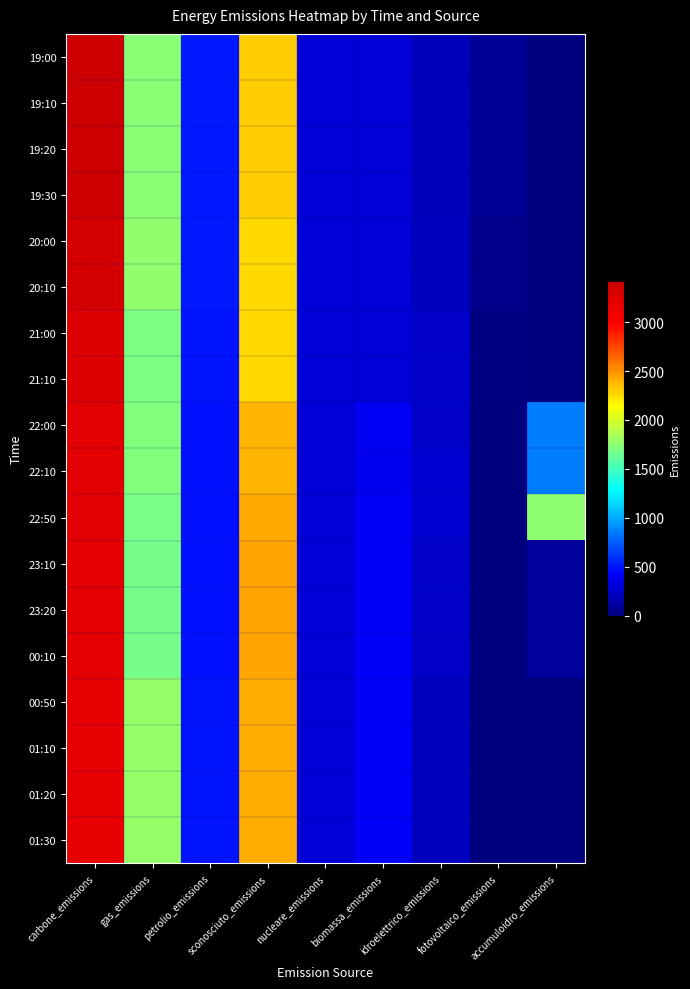

Reading left to right, list all the values displayed in this chart.

19:00: carbone_emissions=3419.0	gas_emissions=1749.0	petrolio_emissions=508.6	sconosciuto_emissions=2298.4	nucleare_emissions=296.5	biomassa_emissions=301.9	idroelettrico_emissions=204.0	fotovoltaico_emissions=89.8	accumuloidro_emissions=0.0
19:10: carbone_emissions=3416.5	gas_emissions=1748.7	petrolio_emissions=508.9	sconosciuto_emissions=2299.4	nucleare_emissions=297.5	biomassa_emissions=302.8	idroelettrico_emissions=203.6	fotovoltaico_emissions=88.7	accumuloidro_emissions=0.0
19:20: carbone_emissions=3416.5	gas_emissions=1748.7	petrolio_emissions=508.9	sconosciuto_emissions=2299.4	nucleare_emissions=297.5	biomassa_emissions=302.8	idroelettrico_emissions=203.6	fotovoltaico_emissions=88.7	accumuloidro_emissions=0.0
19:30: carbone_emissions=3416.5	gas_emissions=1748.7	petrolio_emissions=508.9	sconosciuto_emissions=2299.4	nucleare_emissions=297.5	biomassa_emissions=302.8	idroelettrico_emissions=203.6	fotovoltaico_emissions=88.7	accumuloidro_emissions=0.0
20:00: carbone_emissions=3351.6	gas_emissions=1772.4	petrolio_emissions=509.6	sconosciuto_emissions=2265.2	nucleare_emissions=296.8	biomassa_emissions=302.4	idroelettrico_emissions=215.6	fotovoltaico_emissions=50.4	accumuloidro_emissions=0.0
20:10: carbone_emissions=3344.1	gas_emissions=1769.6	petrolio_emissions=509.5	sconosciuto_emissions=2260.1	nucleare_emissions=295.4	biomassa_emissions=303.5	idroelettrico_emissions=214.1	fotovoltaico_emissions=51.5	accumuloidro_emissions=0.0
21:00: carbone_emissions=3257.1	gas_emissions=1707.5	petrolio_emissions=497.7	sconosciuto_emissions=2264.8	nucleare_emissions=298.0	biomassa_emissions=306.9	idroelettrico_emissions=256.3	fotovoltaico_emissions=20.9	accumuloidro_emissions=6.0
21:10: carbone_emissions=3251.5	gas_emissions=1707.8	petrolio_emissions=498.2	sconosciuto_emissions=2263.7	nucleare_emissions=296.6	biomassa_emissions=305.3	idroelettrico_emissions=256.3	fotovoltaico_emissions=20.2	accumuloidro_emissions=5.8
22:00: carbone_emissions=3221.7	gas_emissions=1712.5	petrolio_emissions=486.6	sconosciuto_emissions=2377.8	nucleare_emissions=295.7	biomassa_emissions=388.1	idroelettrico_emissions=264.9	fotovoltaico_emissions=3.1	accumuloidro_emissions=850.1
22:10: carbone_emissions=3228.4	gas_emissions=1716.7	petrolio_emissions=487.1	sconosciuto_emissions=2381.9	nucleare_emissions=297.0	biomassa_emissions=386.1	idroelettrico_emissions=267.3	fotovoltaico_emissions=3.0	accumuloidro_emissions=852.4
22:50: carbone_emissions=3227.7	gas_emissions=1685.4	petrolio_emissions=486.5	sconosciuto_emissions=2429.5	nucleare_emissions=295.7	biomassa_emissions=413.4	idroelettrico_emissions=273.5	fotovoltaico_emissions=0.0	accumuloidro_emissions=1758.5
23:10: carbone_emissions=3197.5	gas_emissions=1673.1	petrolio_emissions=486.2	sconosciuto_emissions=2436.7	nucleare_emissions=297.4	biomassa_emissions=409.0	idroelettrico_emissions=254.5	fotovoltaico_emissions=0.0	accumuloidro_emissions=103.0
23:20: carbone_emissions=3197.5	gas_emissions=1673.1	petrolio_emissions=486.2	sconosciuto_emissions=2436.7	nucleare_emissions=297.4	biomassa_emissions=409.0	idroelettrico_emissions=254.5	fotovoltaico_emissions=0.0	accumuloidro_emissions=103.0
00:10: carbone_emissions=3201.2	gas_emissions=1676.1	petrolio_emissions=489.2	sconosciuto_emissions=2440.2	nucleare_emissions=296.0	biomassa_emissions=410.7	idroelettrico_emissions=253.7	fotovoltaico_emissions=0.0	accumuloidro_emissions=102.7
00:50: carbone_emissions=3170.0	gas_emissions=1787.9	petrolio_emissions=497.7	sconosciuto_emissions=2415.5	nucleare_emissions=298.0	biomassa_emissions=408.9	idroelettrico_emissions=218.7	fotovoltaico_emissions=0.0	accumuloidro_emissions=0.0
01:10: carbone_emissions=3167.2	gas_emissions=1787.8	petrolio_emissions=497.3	sconosciuto_emissions=2412.4	nucleare_emissions=296.0	biomassa_emissions=408.5	idroelettrico_emissions=216.1	fotovoltaico_emissions=0.0	accumuloidro_emissions=0.0
01:20: carbone_emissions=3167.2	gas_emissions=1787.8	petrolio_emissions=497.3	sconosciuto_emissions=2412.4	nucleare_emissions=296.0	biomassa_emissions=408.5	idroelettrico_emissions=216.1	fotovoltaico_emissions=0.0	accumuloidro_emissions=0.0
01:30: carbone_emissions=3167.2	gas_emissions=1787.8	petrolio_emissions=497.3	sconosciuto_emissions=2412.4	nucleare_emissions=296.0	biomassa_emissions=408.5	idroelettrico_emissions=216.1	fotovoltaico_emissions=0.0	accumuloidro_emissions=0.0